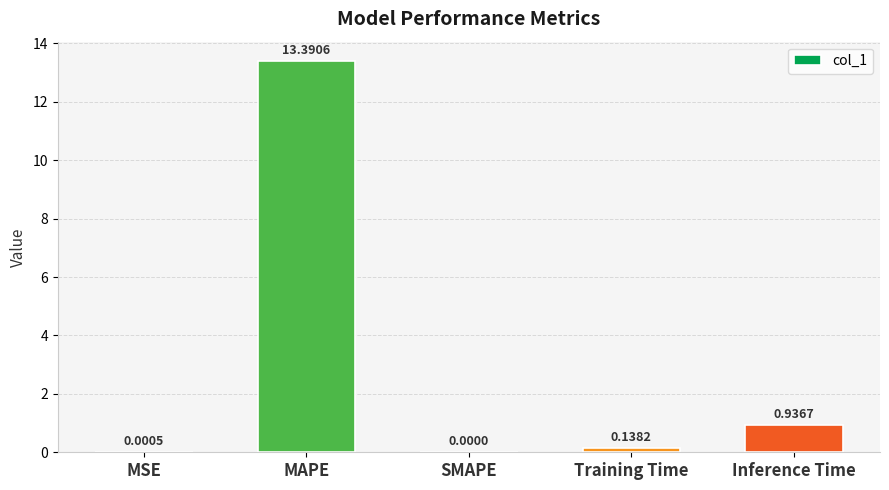

What is the change in value from MAPE to Inference Time?

-12.5